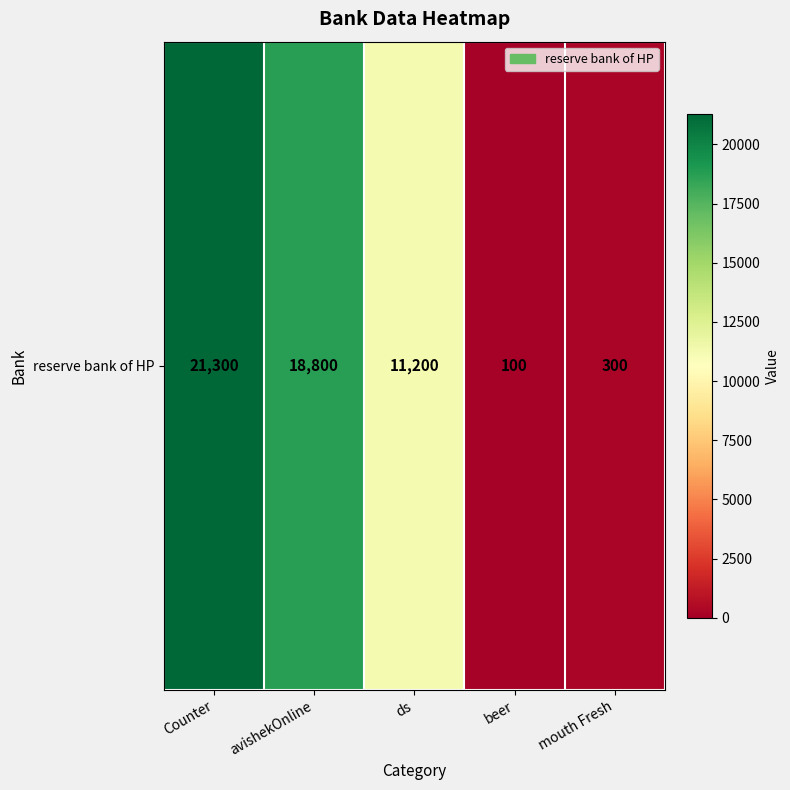

Reading left to right, transcribe all the data shown in this chart.

21300	18800	11200	100	300